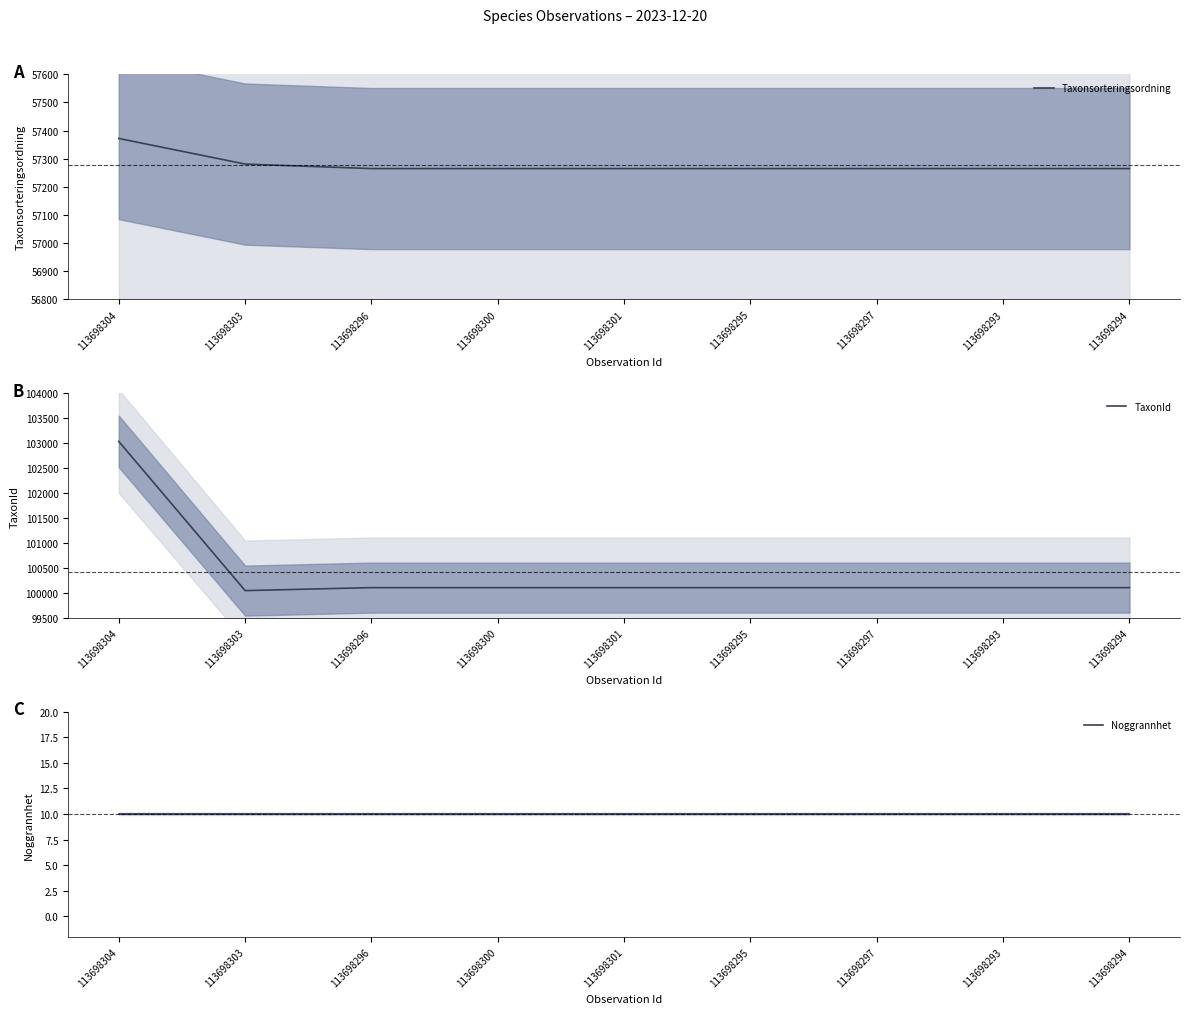

What are all the series names shown in the legend?

Taxonsorteringsordning, TaxonId, Noggrannhet